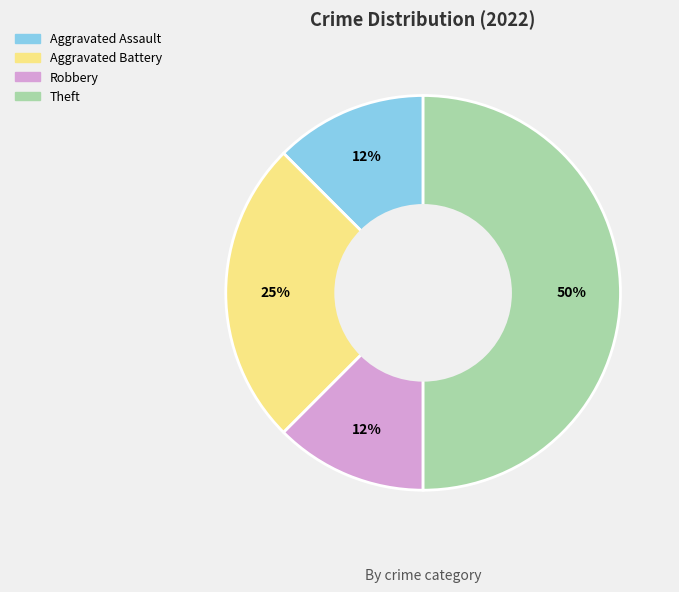

Combined, do Theft and Aggravated Assault account for over 50%?

Yes